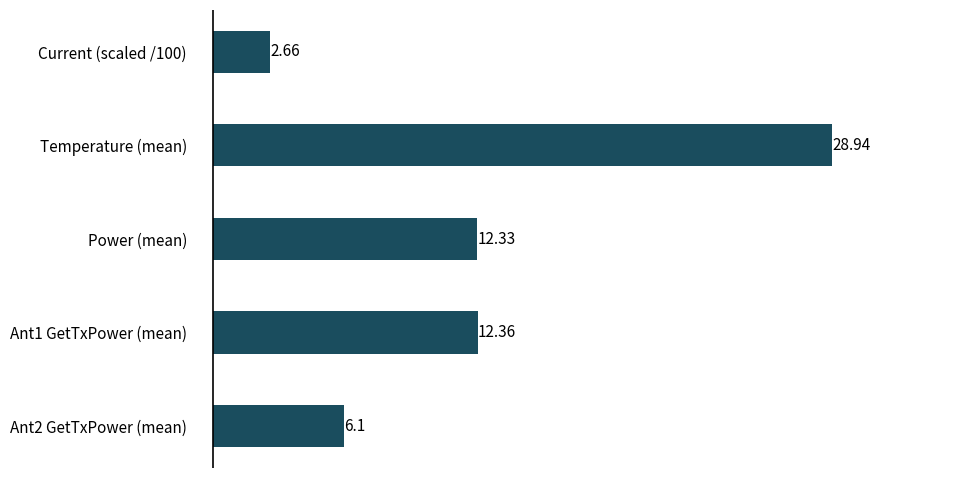

List the labels in order of value, smallest first.

Current (scaled /100), Ant2 GetTxPower (mean), Power (mean), Ant1 GetTxPower (mean), Temperature (mean)